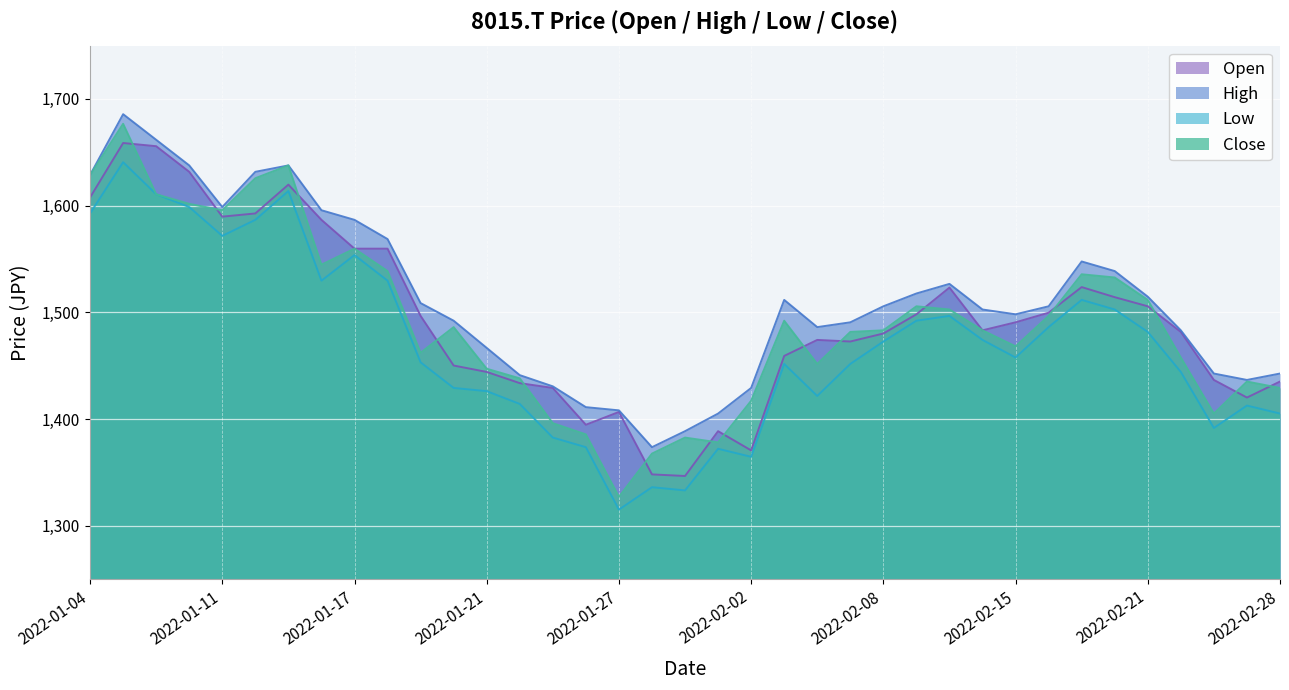

The value of High at 2022-01-17 is 2271.6. True or false?

False